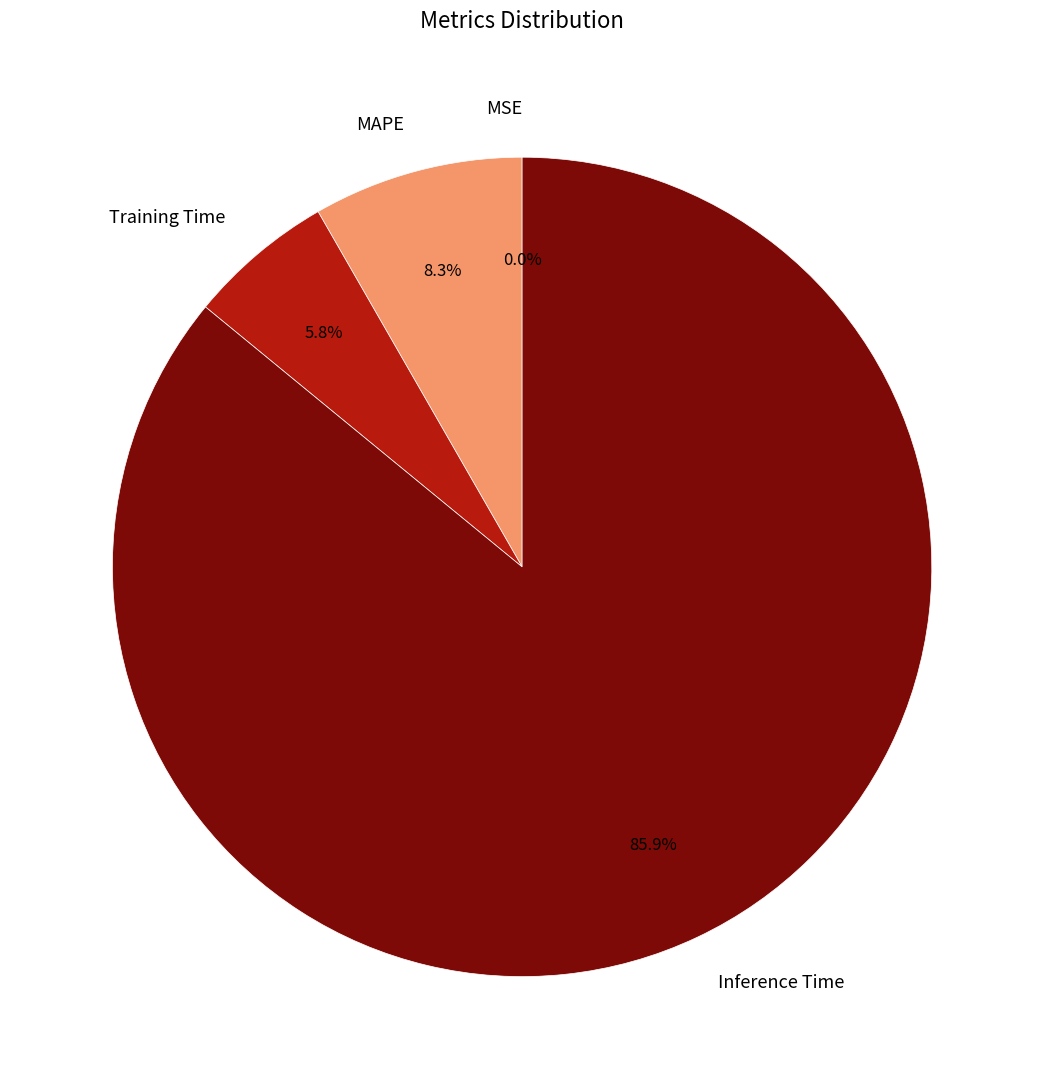

Combined, what portion of the pie is Inference Time and Training Time?

91.7%